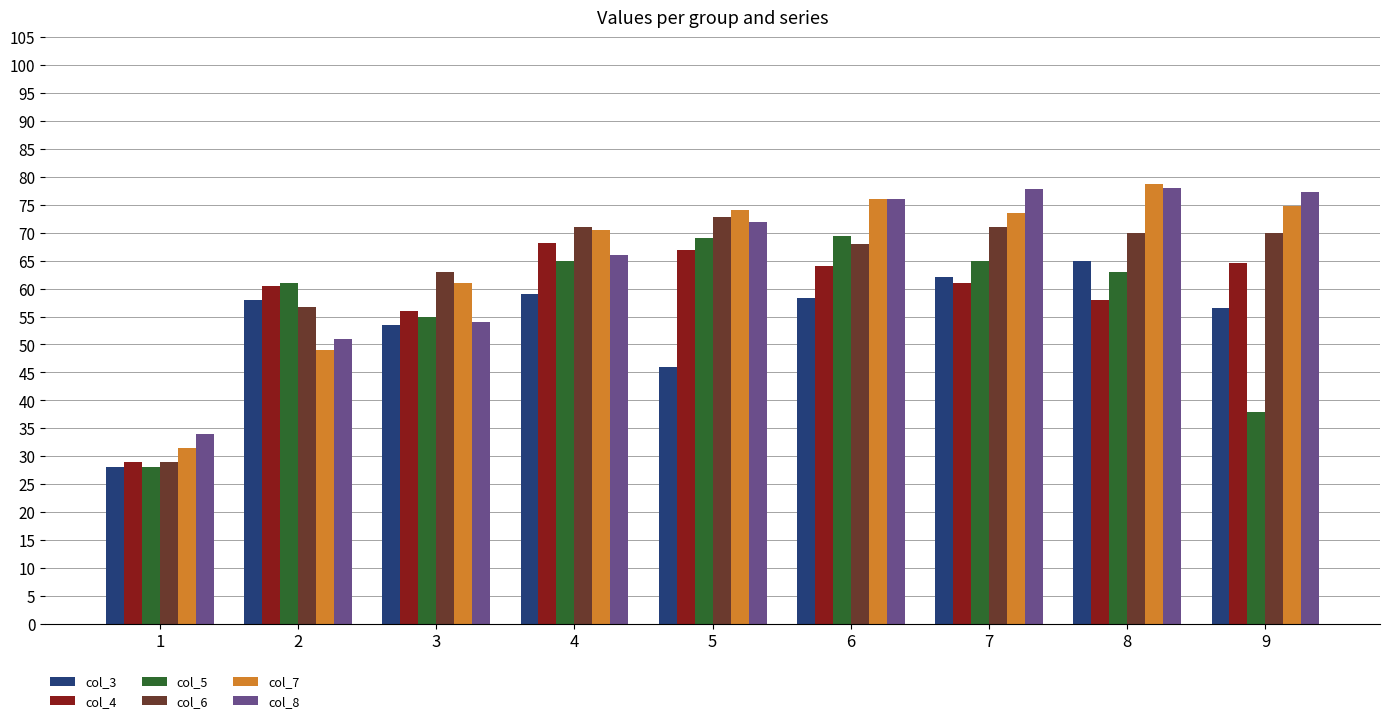

What is the spread (max minus min) of values at 5?

28.0